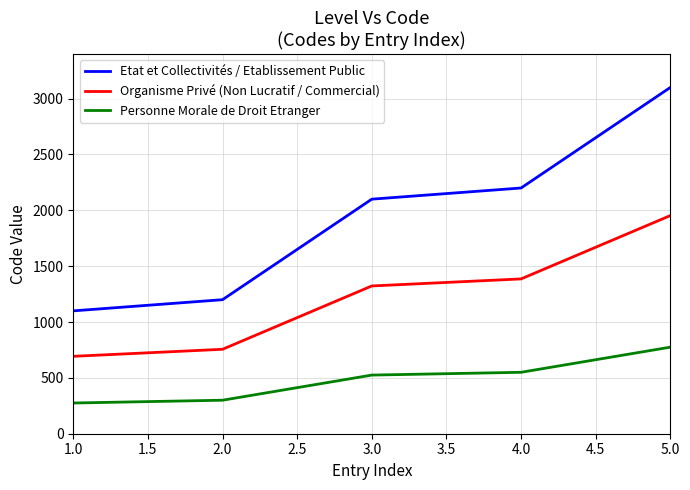

What is the maximum value shown in the chart?

3100